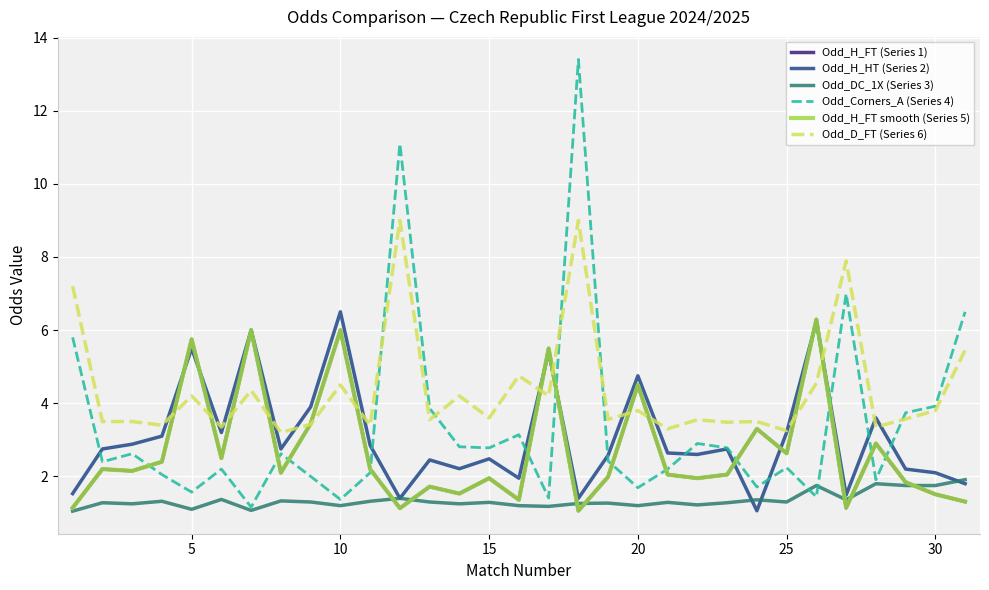

True or false: Odd_H_HT (Series 2) and Odd_H_FT smooth (Series 5) cross at least once.

True